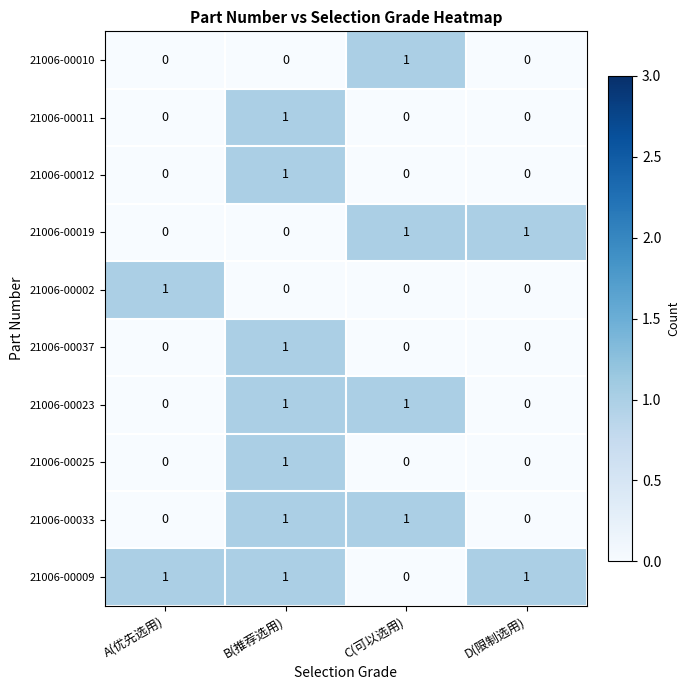

The value of 21006-00025 at A(优先选用) is -1. True or false?

False